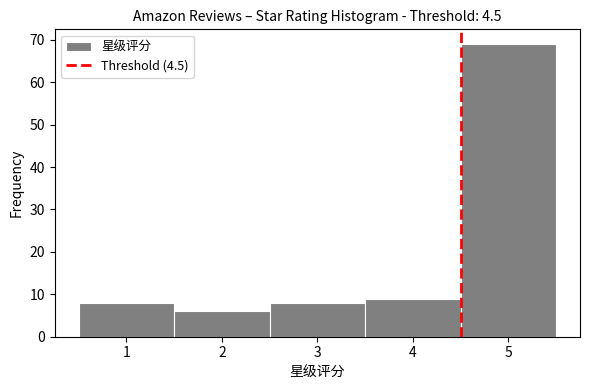

How tall is the bar that spans 1.5 to 2.5 on the x-axis? The values are not printed on the chart, so give them approximately, as read against the axis.

6